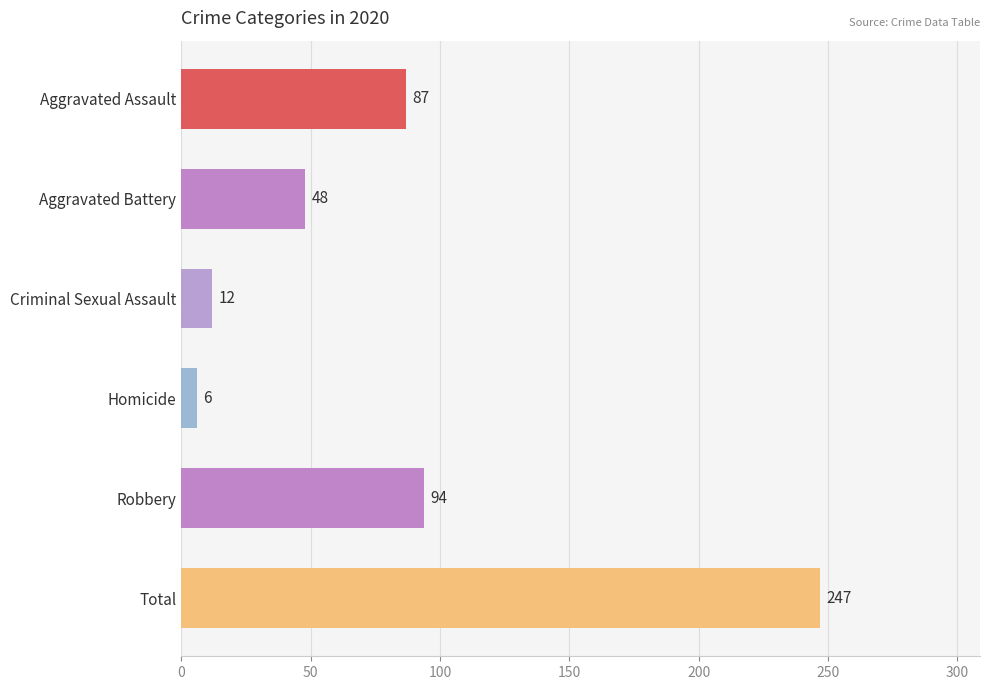

Rank the categories by value from lowest to highest.

Homicide, Criminal Sexual Assault, Aggravated Battery, Aggravated Assault, Robbery, Total